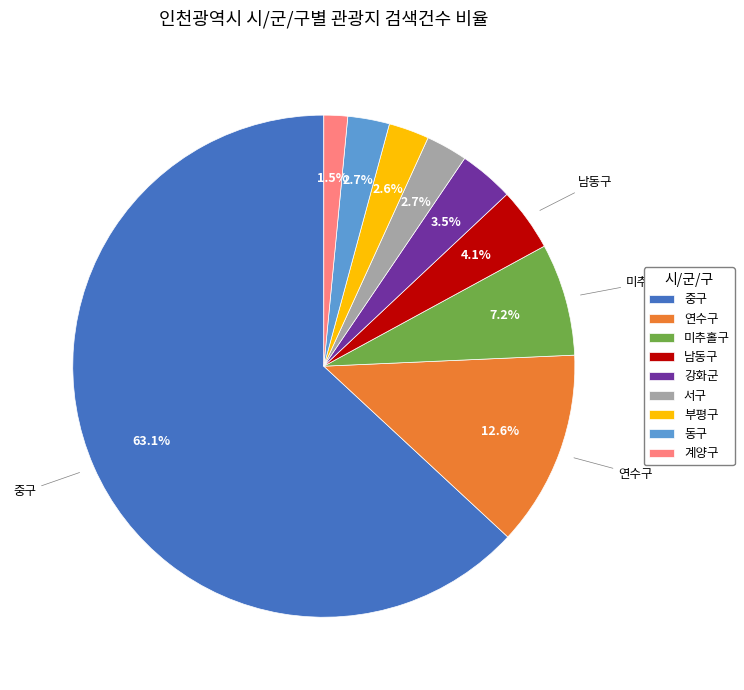

Between 남동구 and 동구, which is larger?

남동구